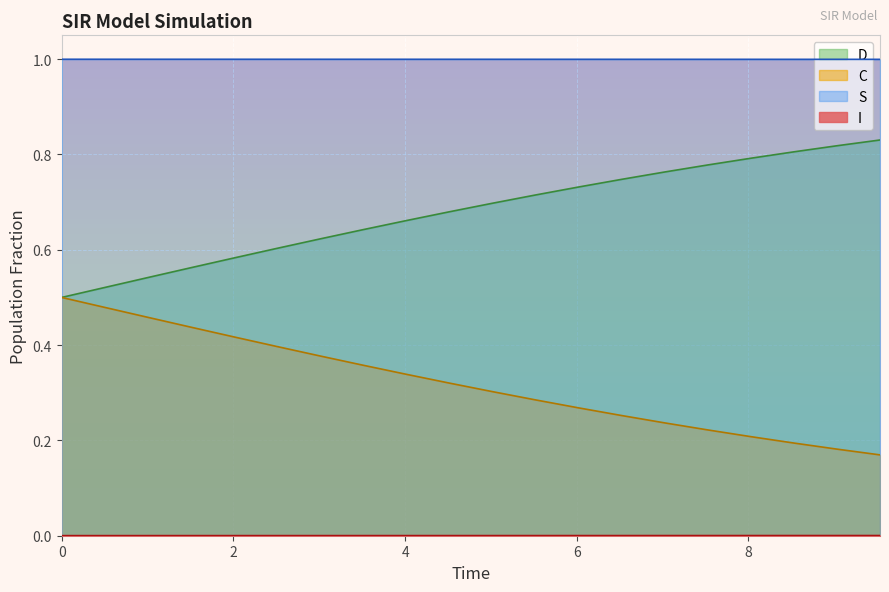

True or false: S has a value of 0.0 at 16.

False